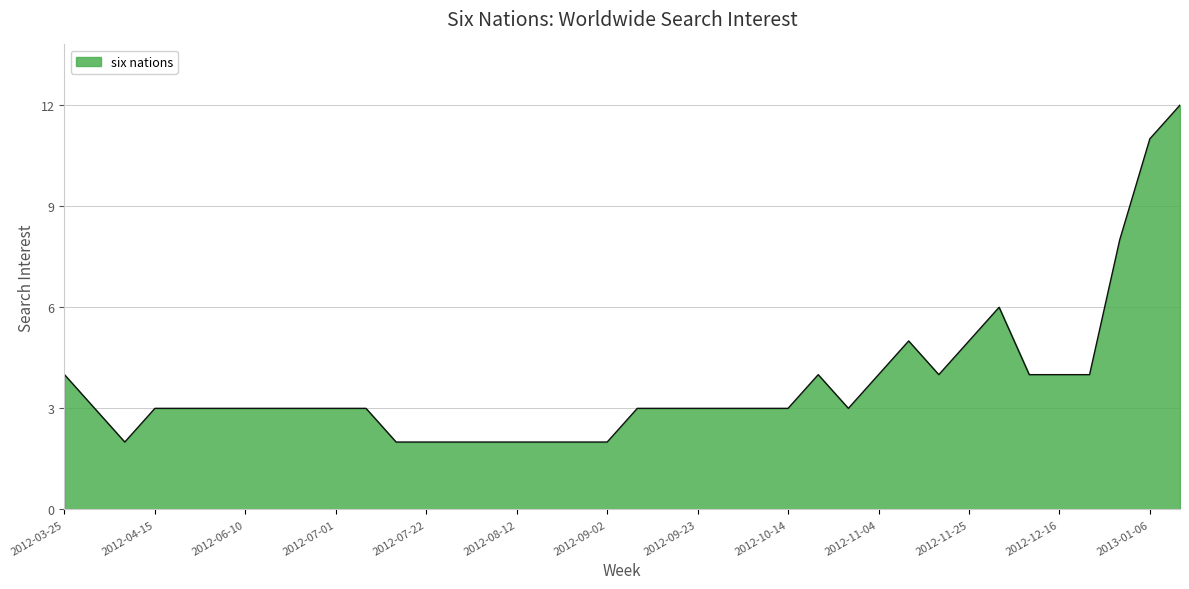

What is the maximum value shown in the chart?

12